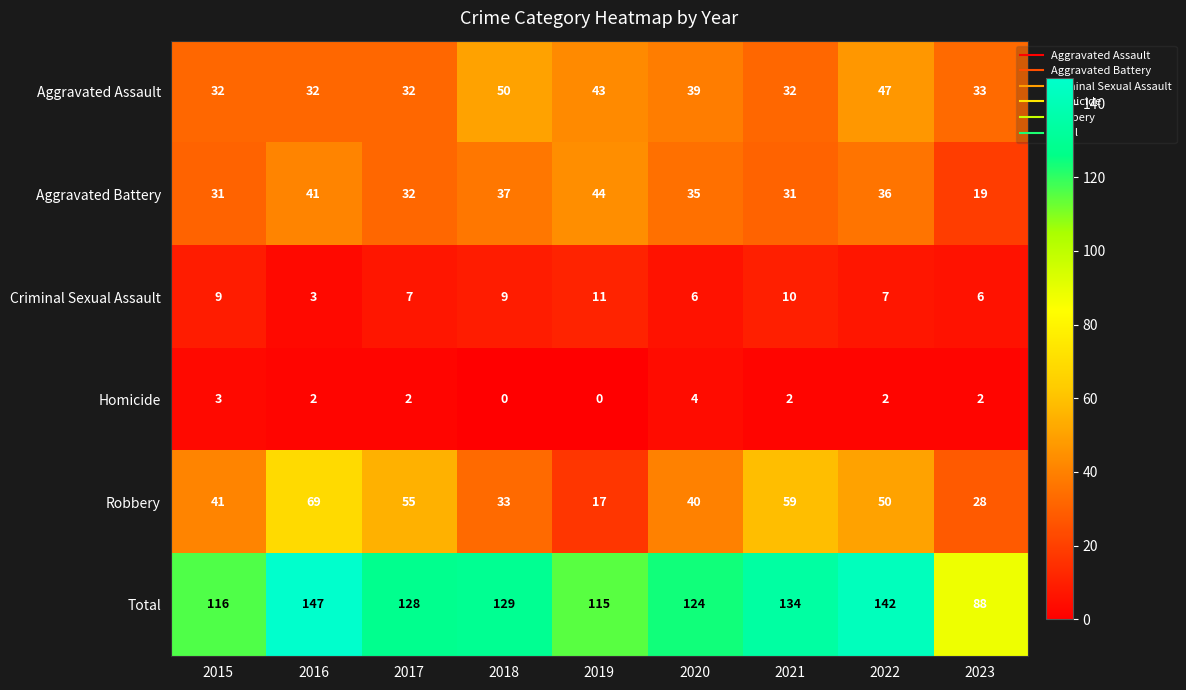

At how many categories does at least one series exceed 31?

9